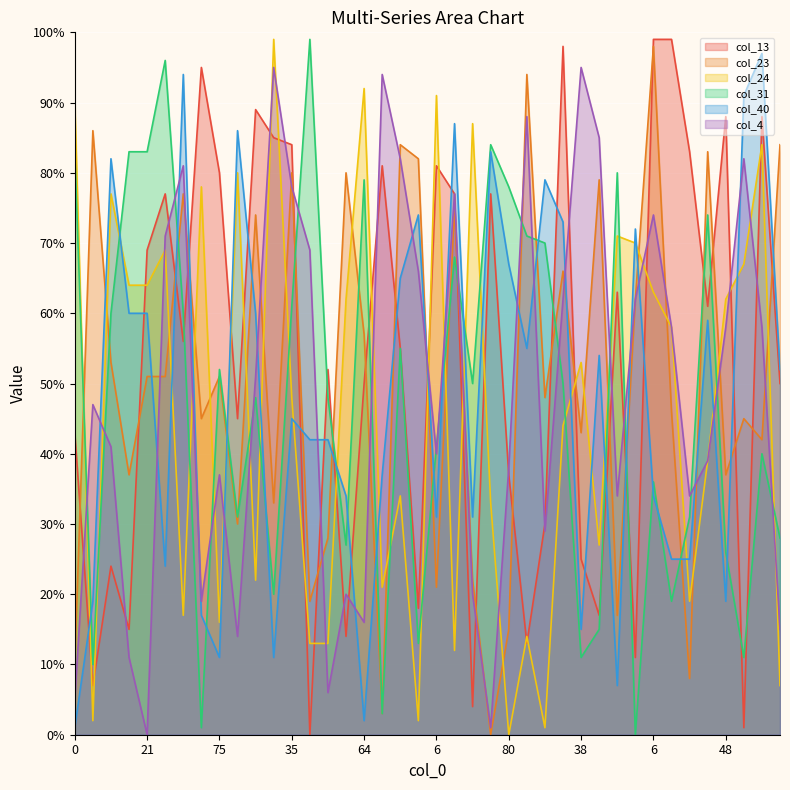

How many lines are shown in the chart?

6